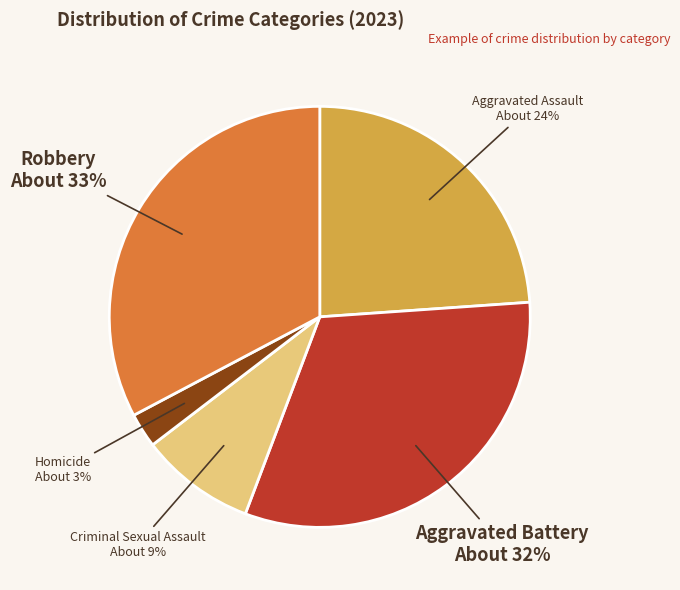

To the nearest percent, what is the difference between the largest and smallest slice percentages?

30%